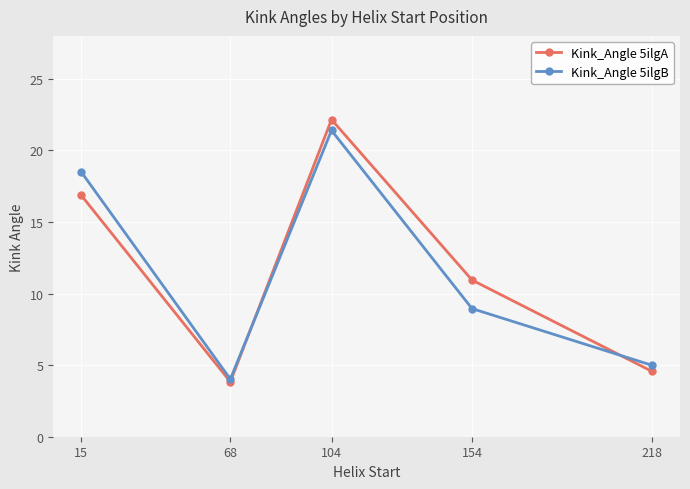

What is the greatest value displayed?

22.2